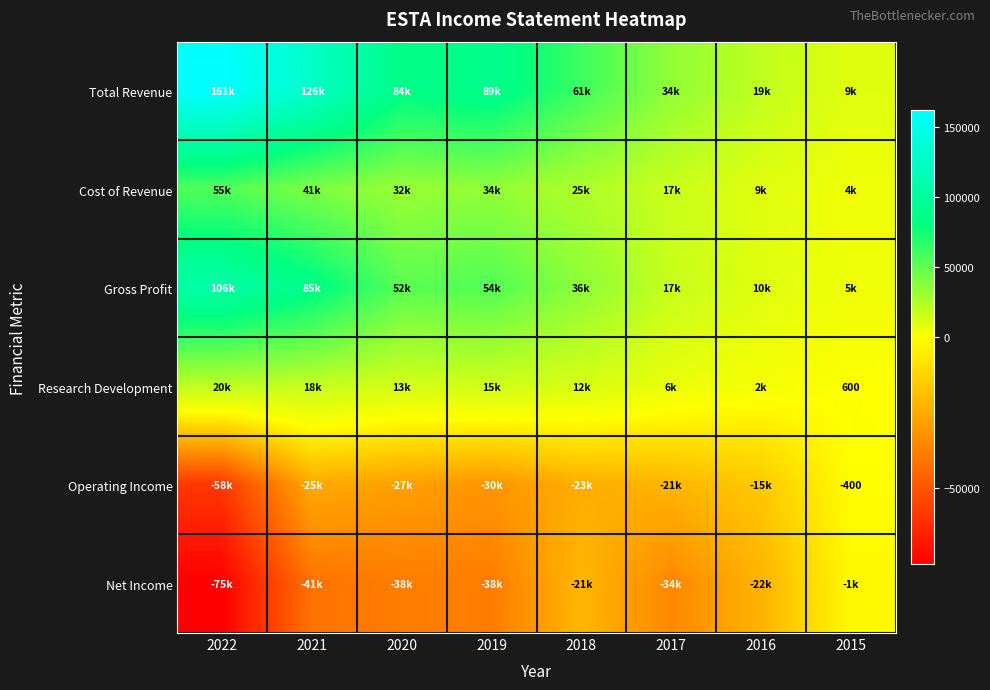

Between 2018 and 2017, which series saw the biggest shift?

Total Revenue